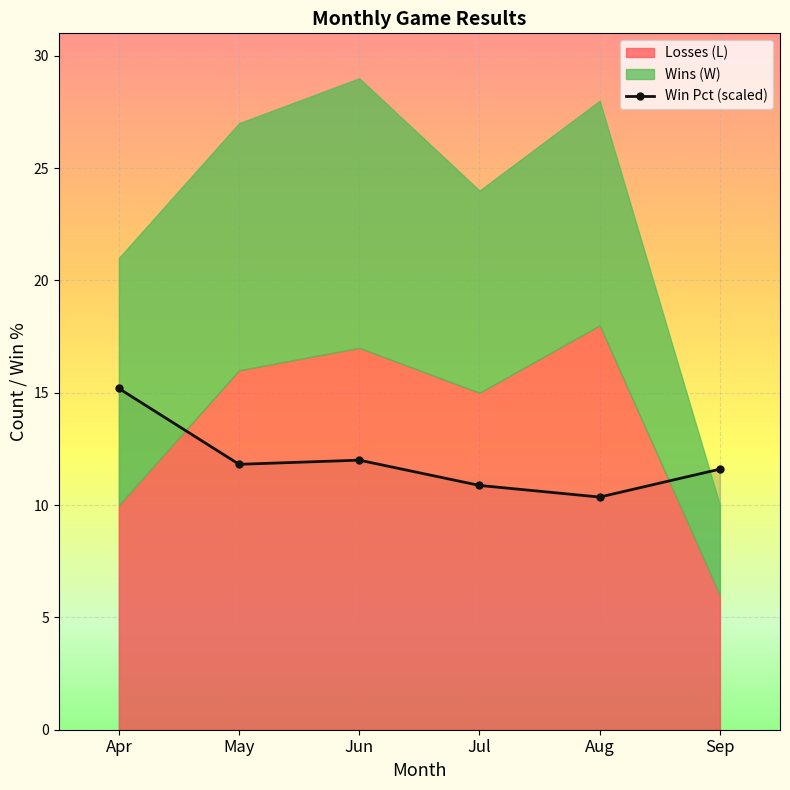

At which category does Win Pct (scaled) reach its first local peak?

Jun